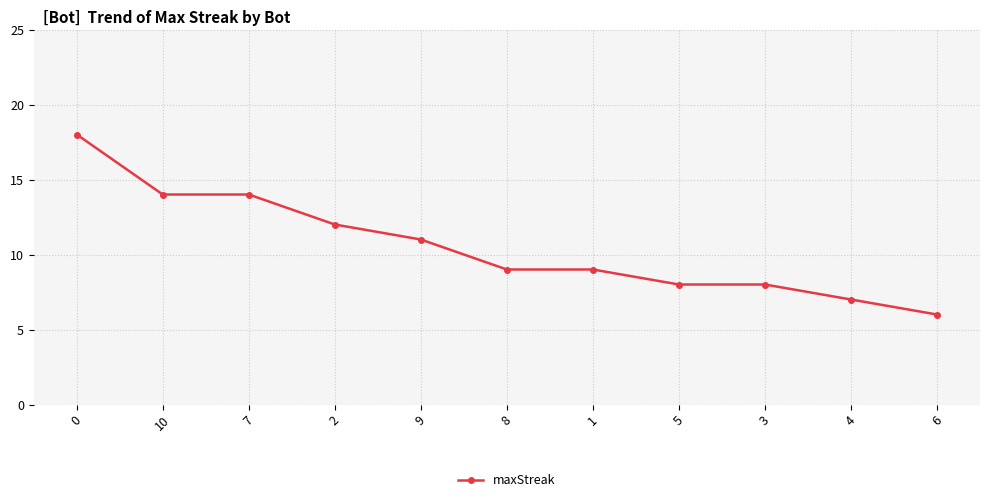

What is the change in value from 10 to 2?

-2